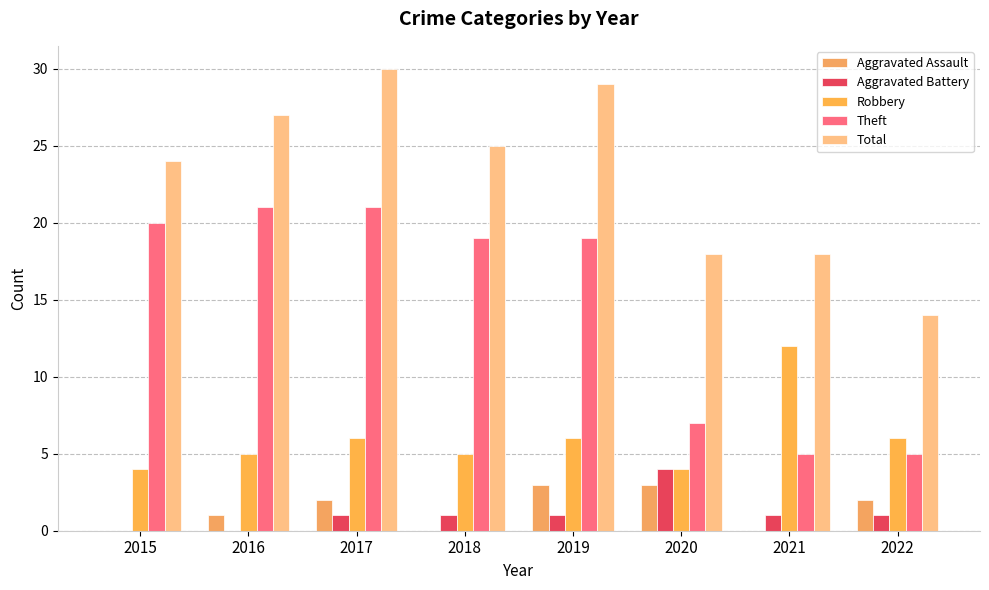

Reading left to right, extract all data points from this chart.

Aggravated Assault: 0	1	2	0	3	3	0	2
Aggravated Battery: 0	0	1	1	1	4	1	1
Robbery: 4	5	6	5	6	4	12	6
Theft: 20	21	21	19	19	7	5	5
Total: 24	27	30	25	29	18	18	14